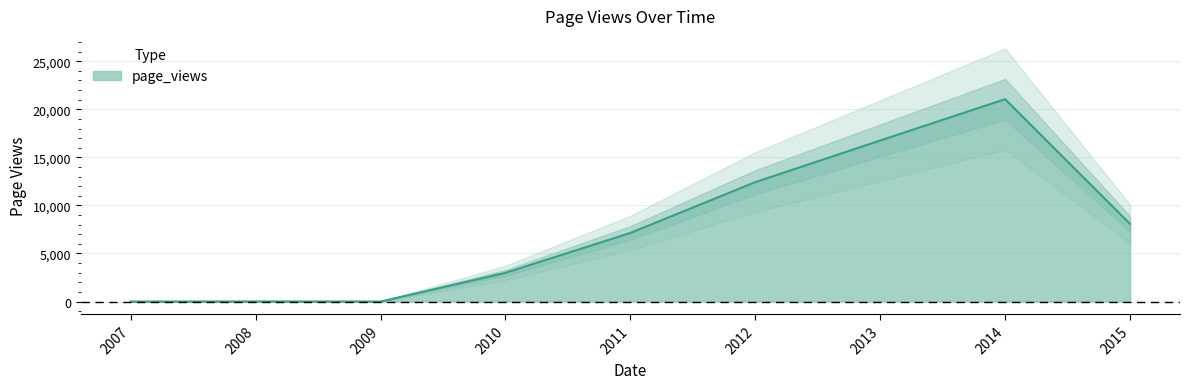

The chart shows a value of 7140 at 2011. True or false?

True